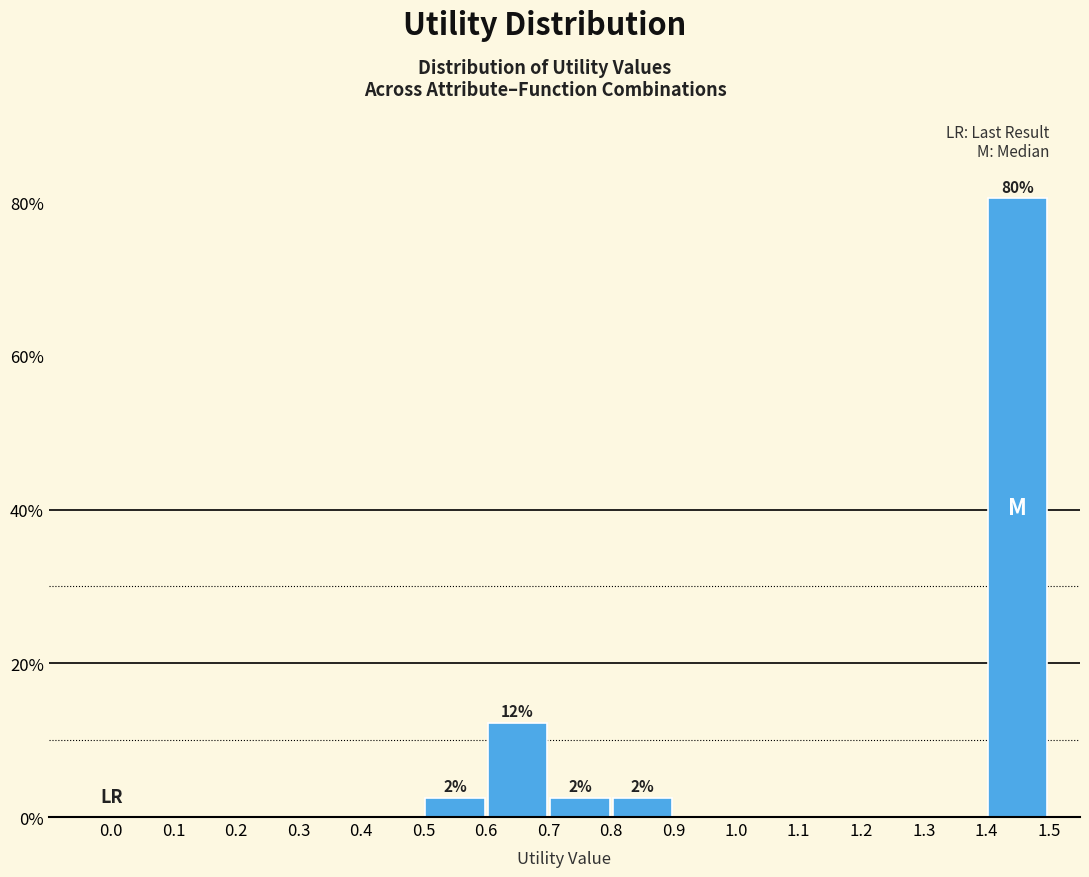

Over which range of the x-axis is the bar tallest?

1.4 to 1.5